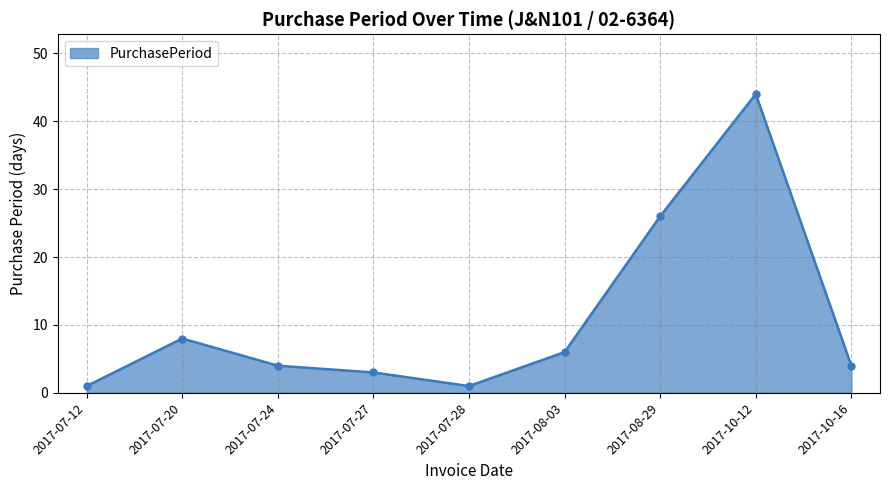

What is the sum of the values at 2017-07-28 and 2017-10-16?

5